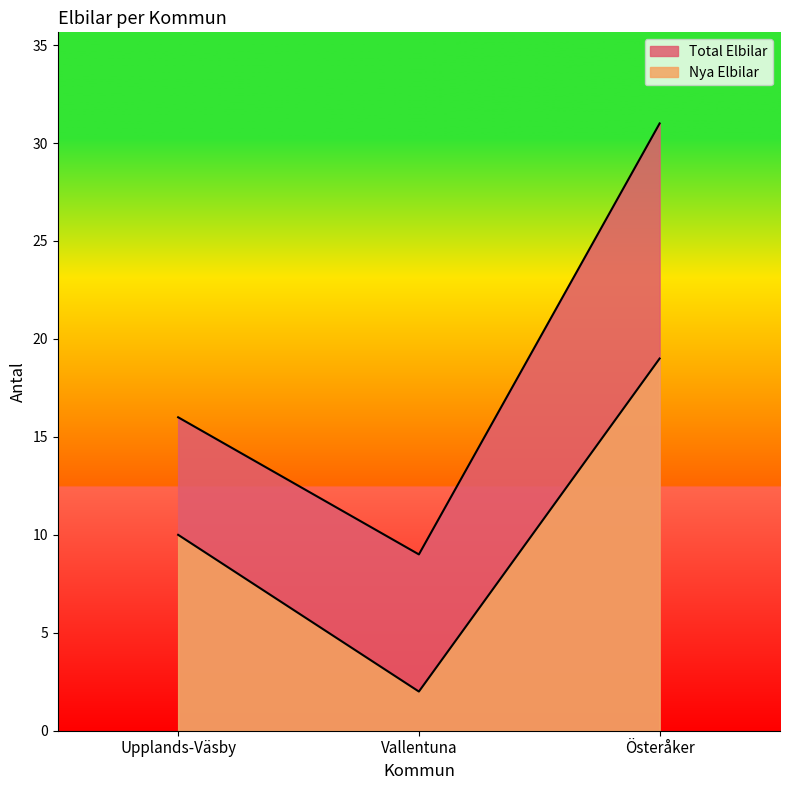

What is the difference between the highest and lowest values at Upplands-Väsby?

6